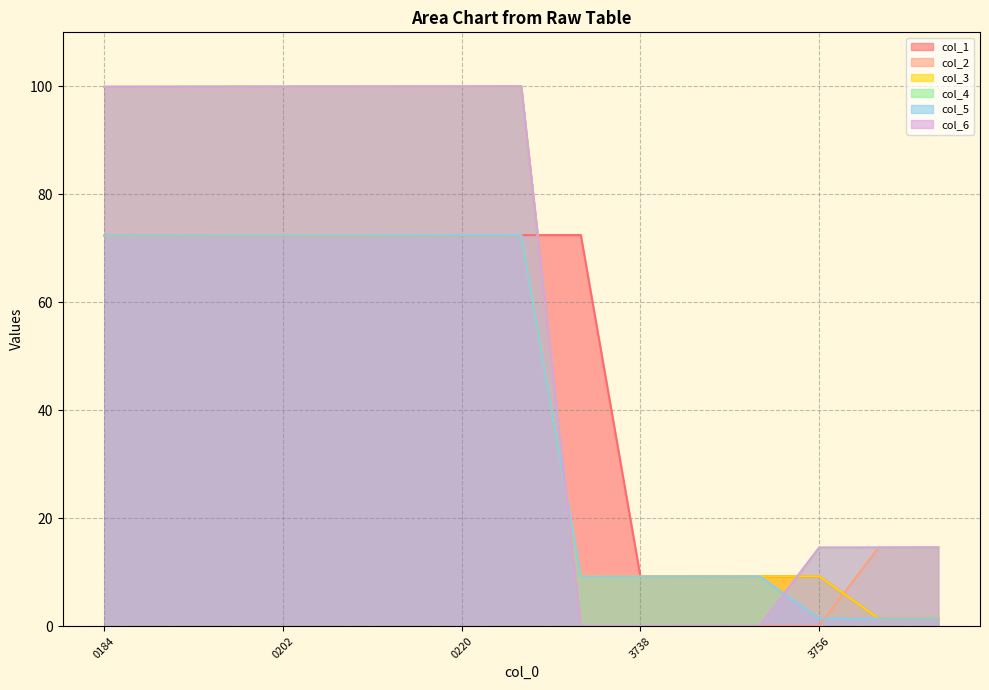

True or false: col_5 has more than 0 interior local peaks.

True